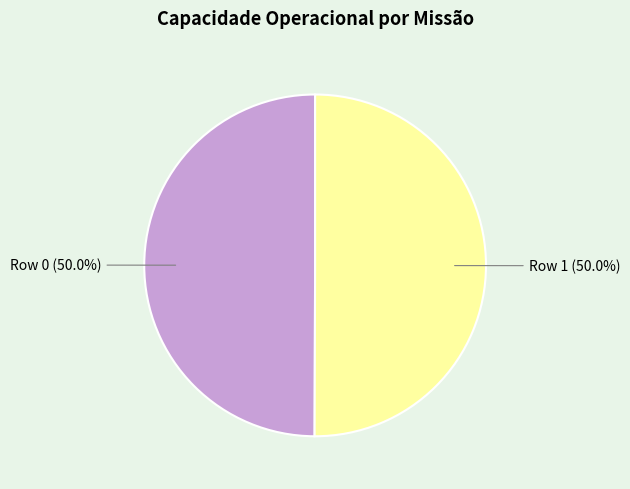

How many segments does this pie chart have?

2